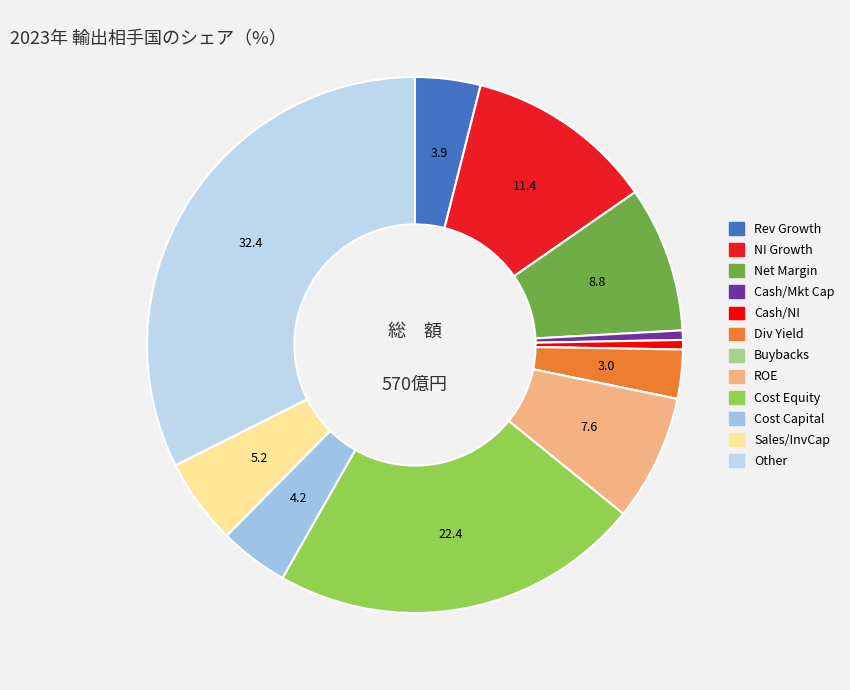

How many segments does this pie chart have?

12